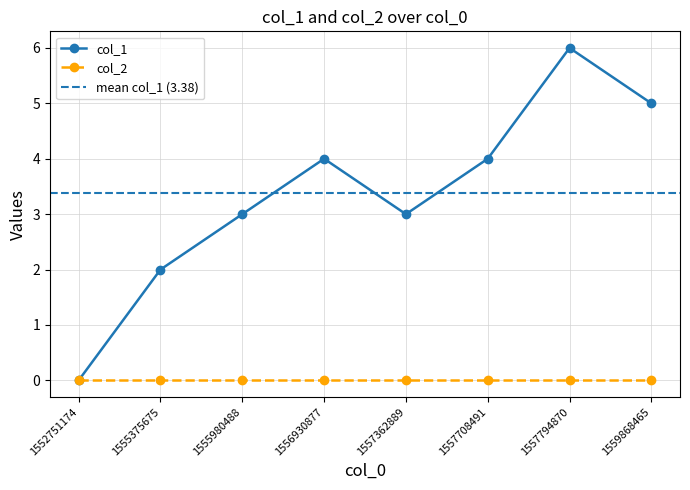

Does the chart have visible grid lines?

Yes